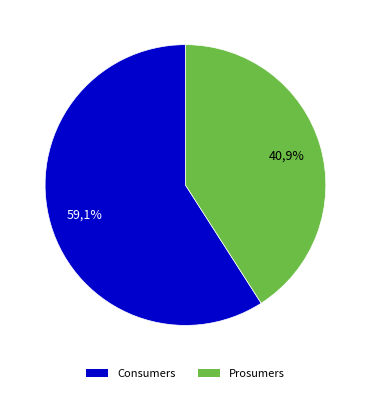

To the nearest percent, what is the average slice percentage?

50%